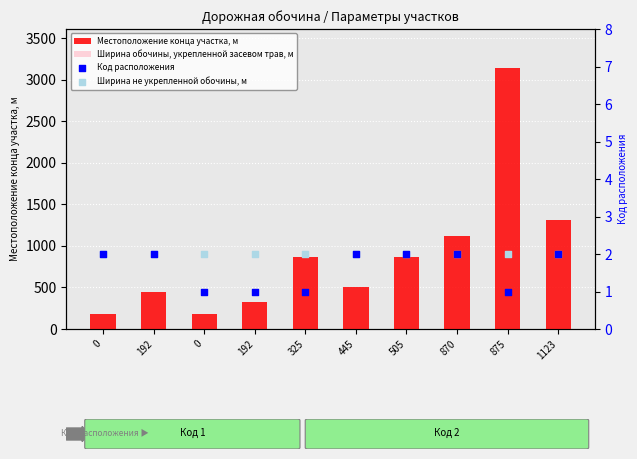

What are all the series names shown in the legend?

Местоположение конца участка, м, Ширина обочины, укрепленной засевом трав, м, Код расположения, Ширина не укрепленной обочины, м